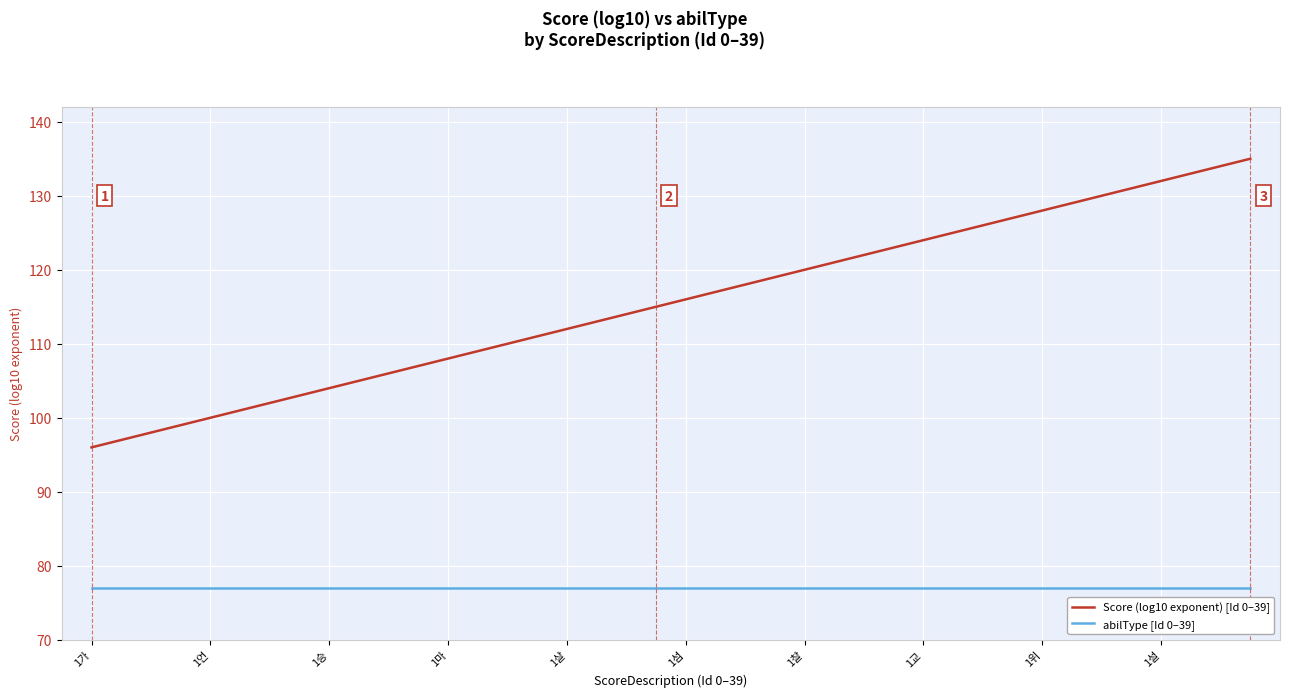

What is the difference between the maximum and minimum values in the Score (log10 exponent) [Id 0–39] series?

39